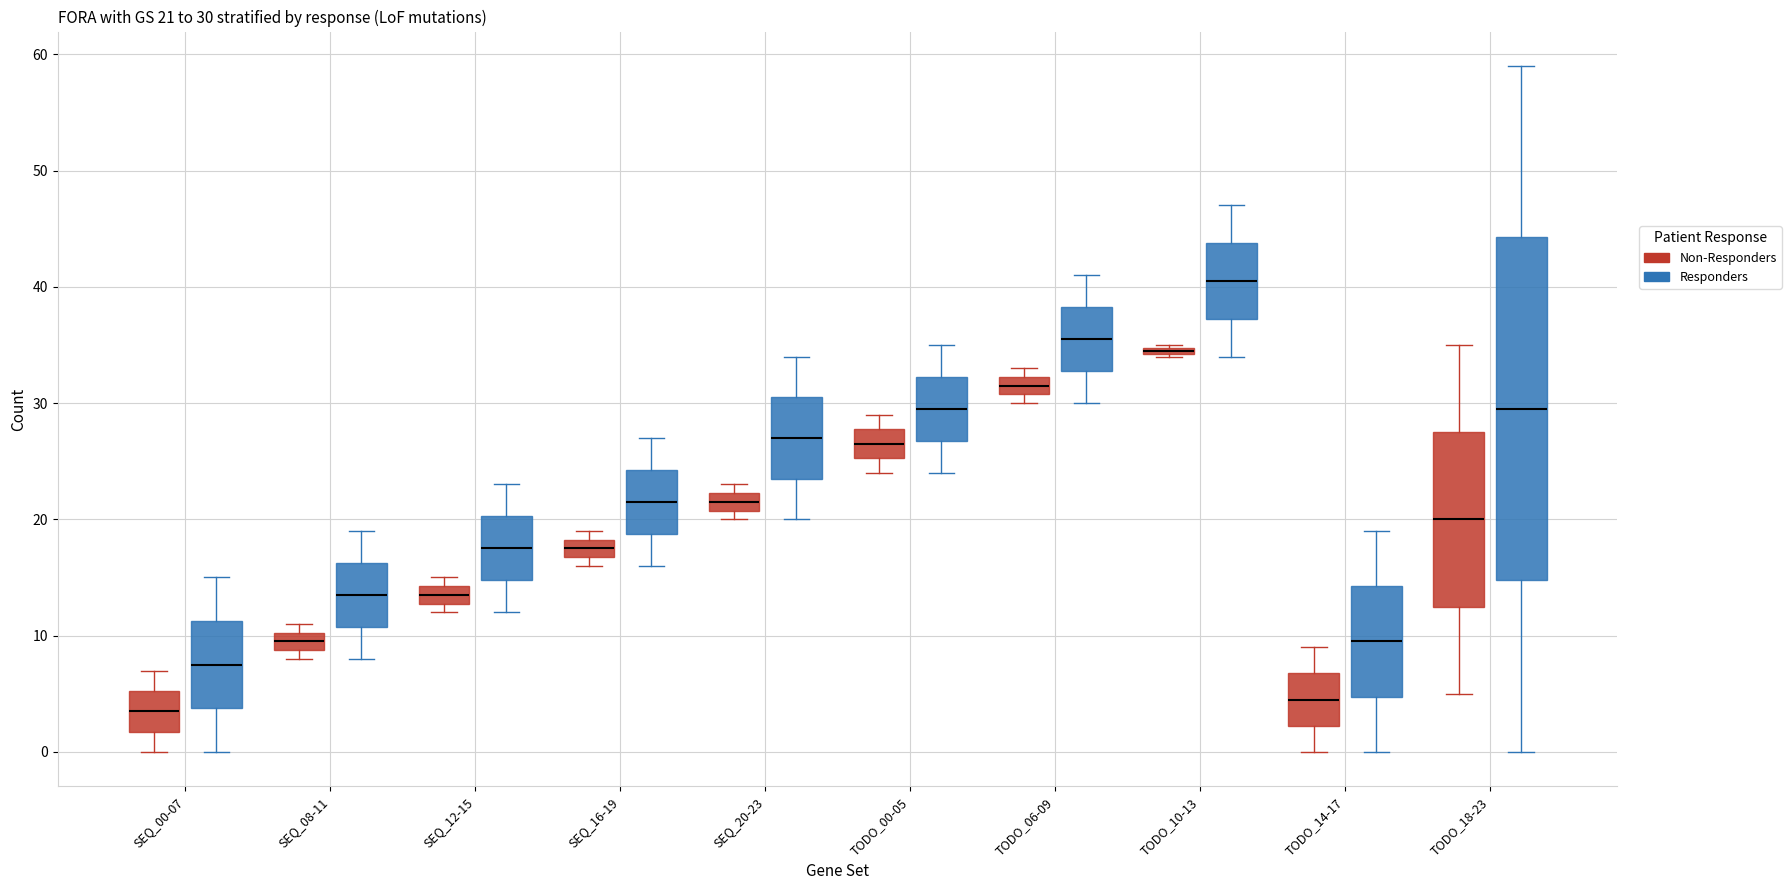

Which box is the tallest, from its lower edge to its upper edge?

TODO_18-23 (Responders)